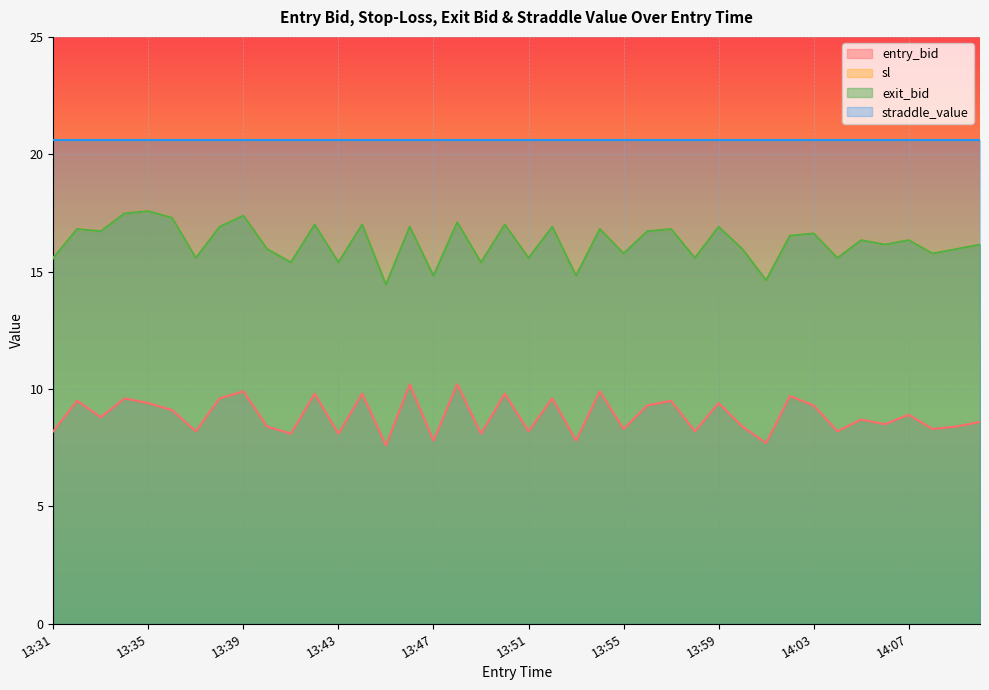

True or false: entry_bid and sl cross at least once.

False